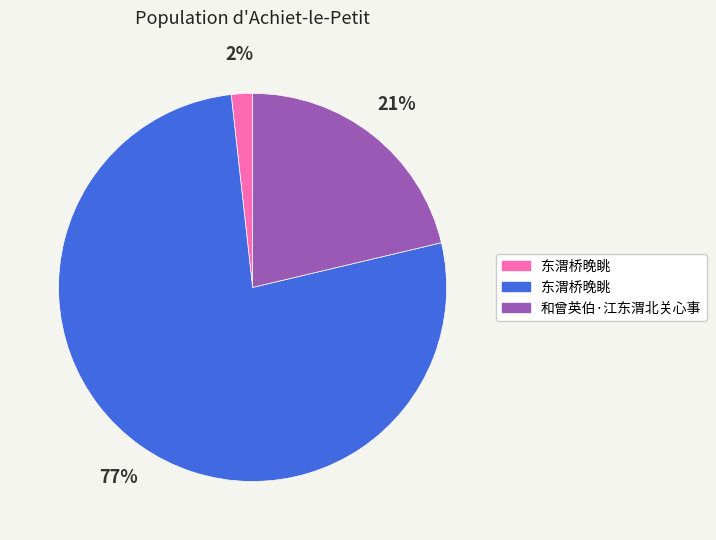

To the nearest percent, what is the average slice percentage?

33%